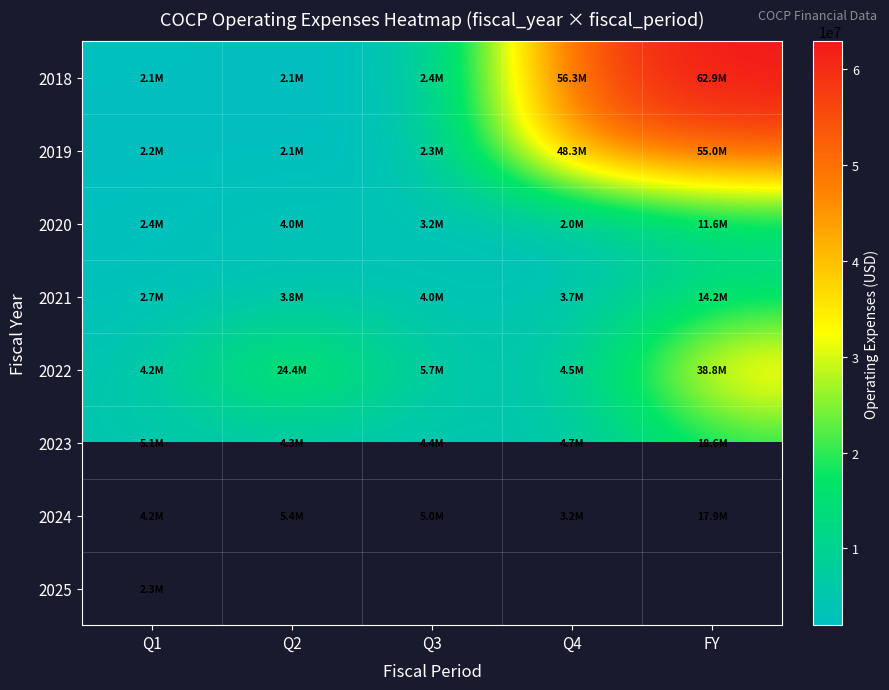

Which series has the largest total across all categories?

2018